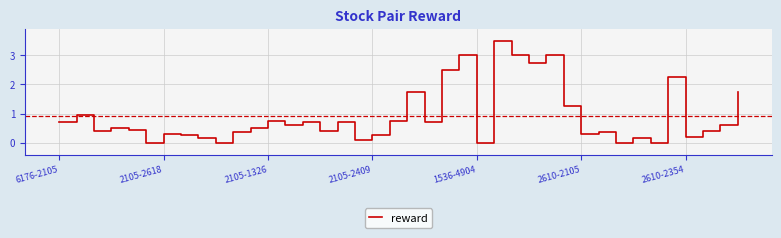

What is the maximum value shown in the chart?

3.5